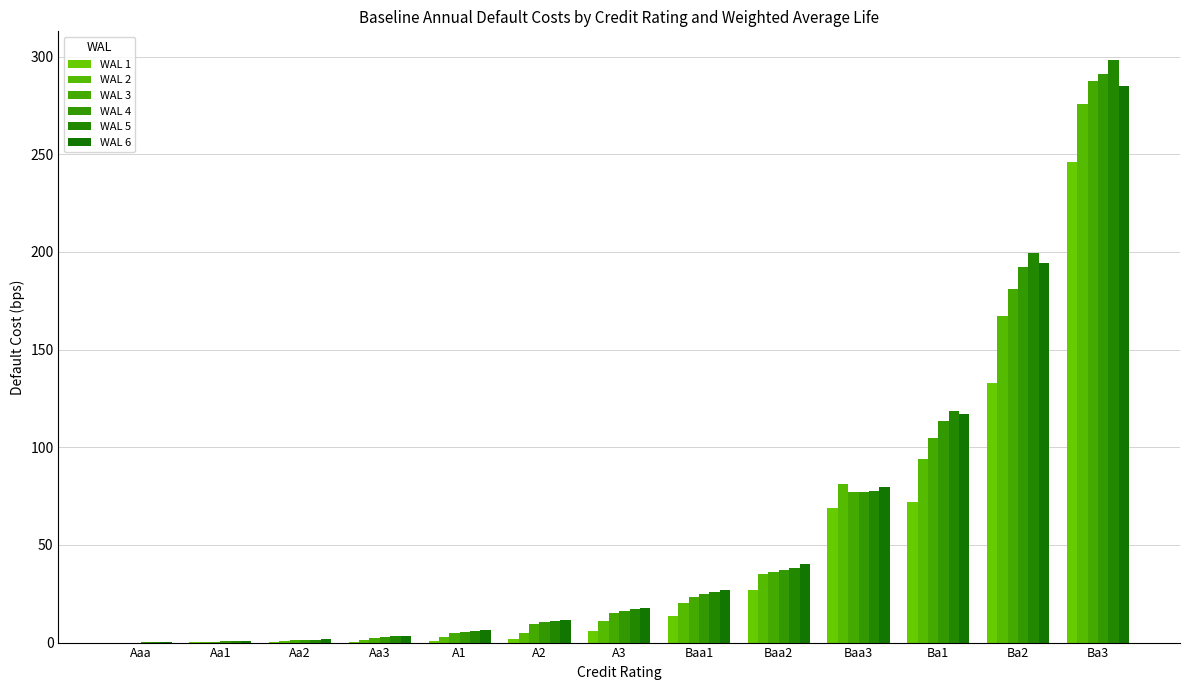

Between Aa1 and Ba3, which is larger?

Ba3